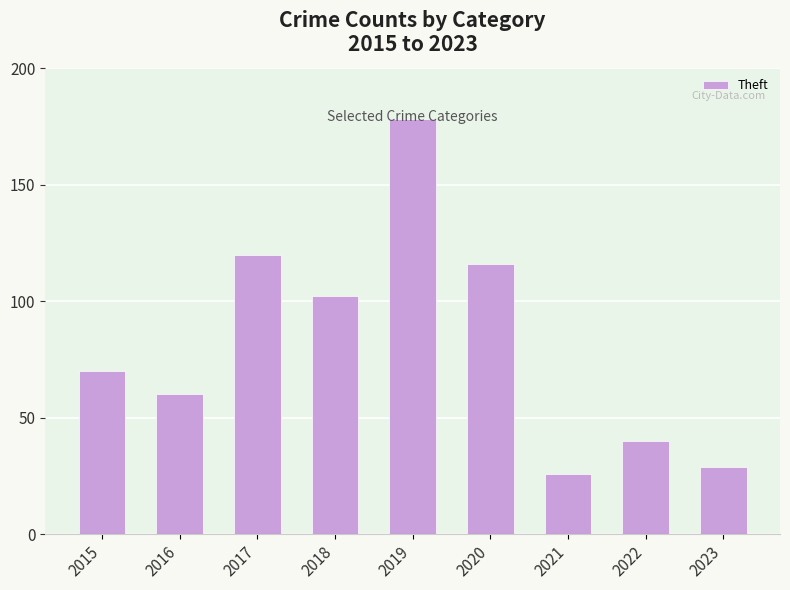

Rank the categories by value from highest to lowest.

2019, 2017, 2020, 2018, 2015, 2016, 2022, 2023, 2021